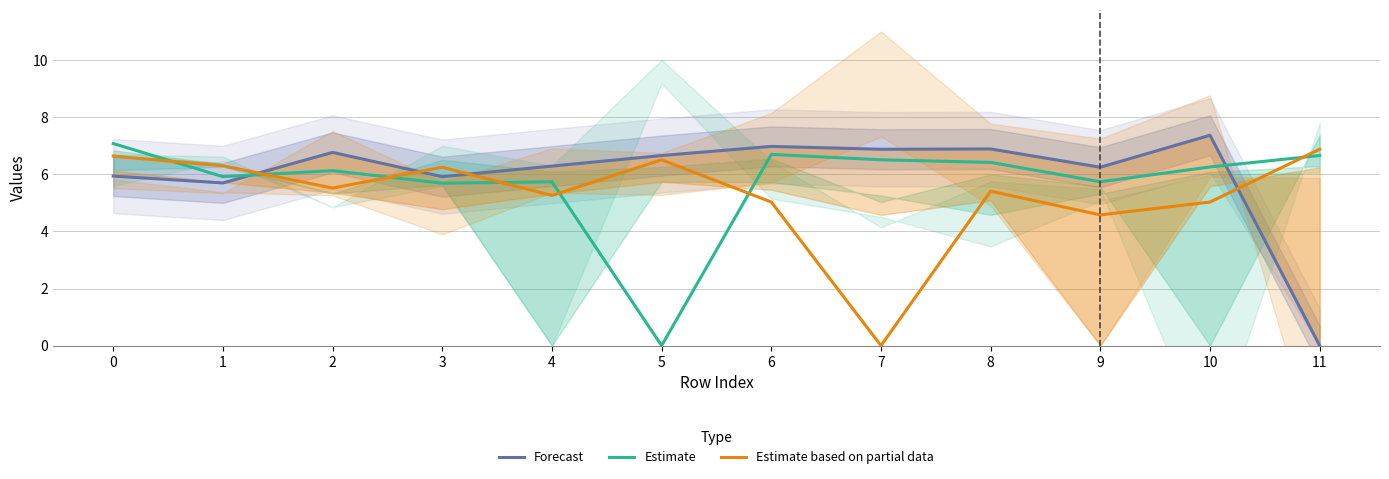

Between 1 and 2, which series saw the biggest shift?

Forecast